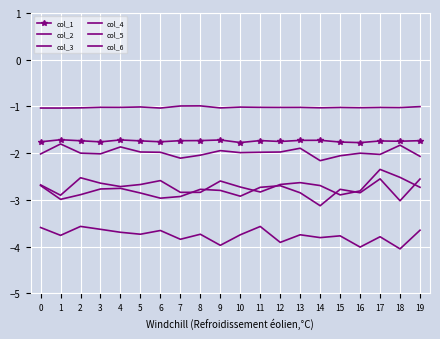

True or false: col_1 and col_3 cross at least once.

False